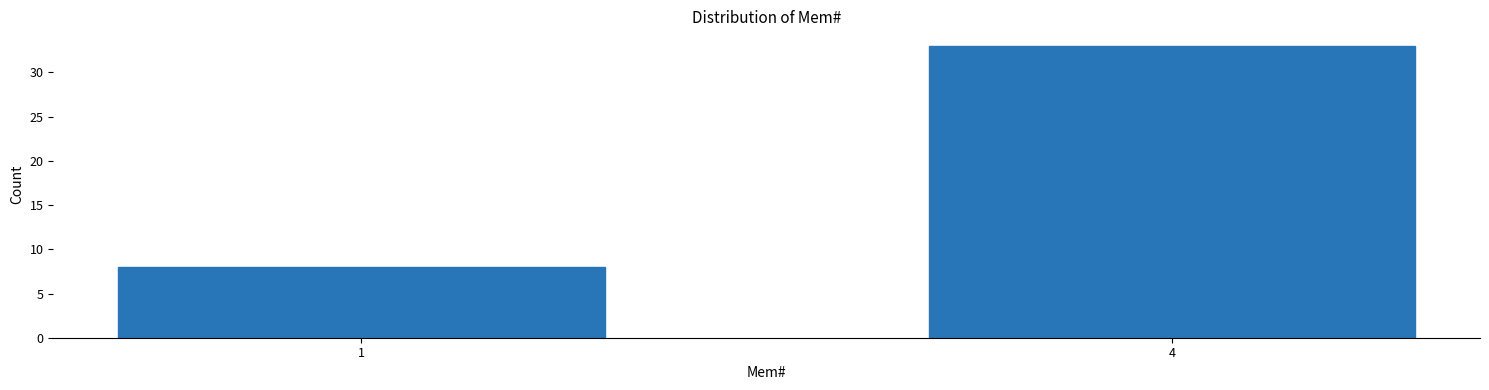

Reading left to right, extract all data points from this chart.

8	33